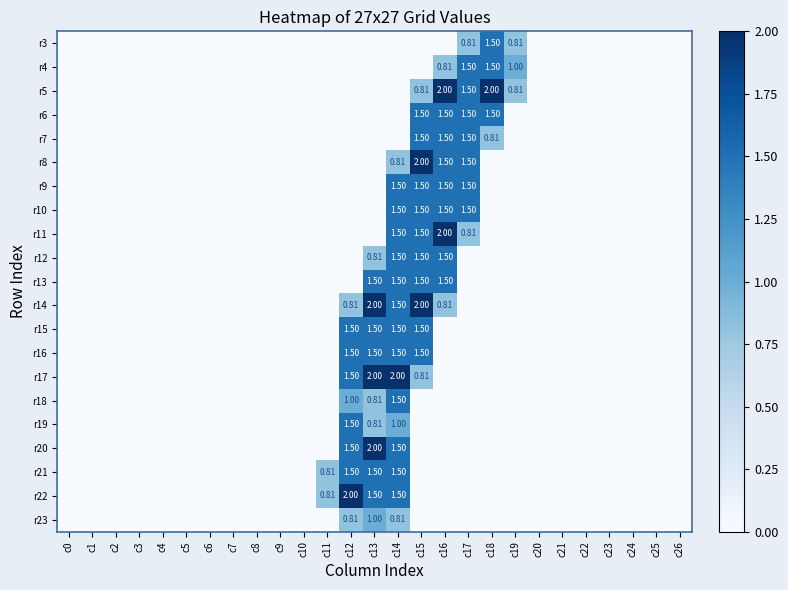

What is the difference between the highest and lowest values at c14?

2.0